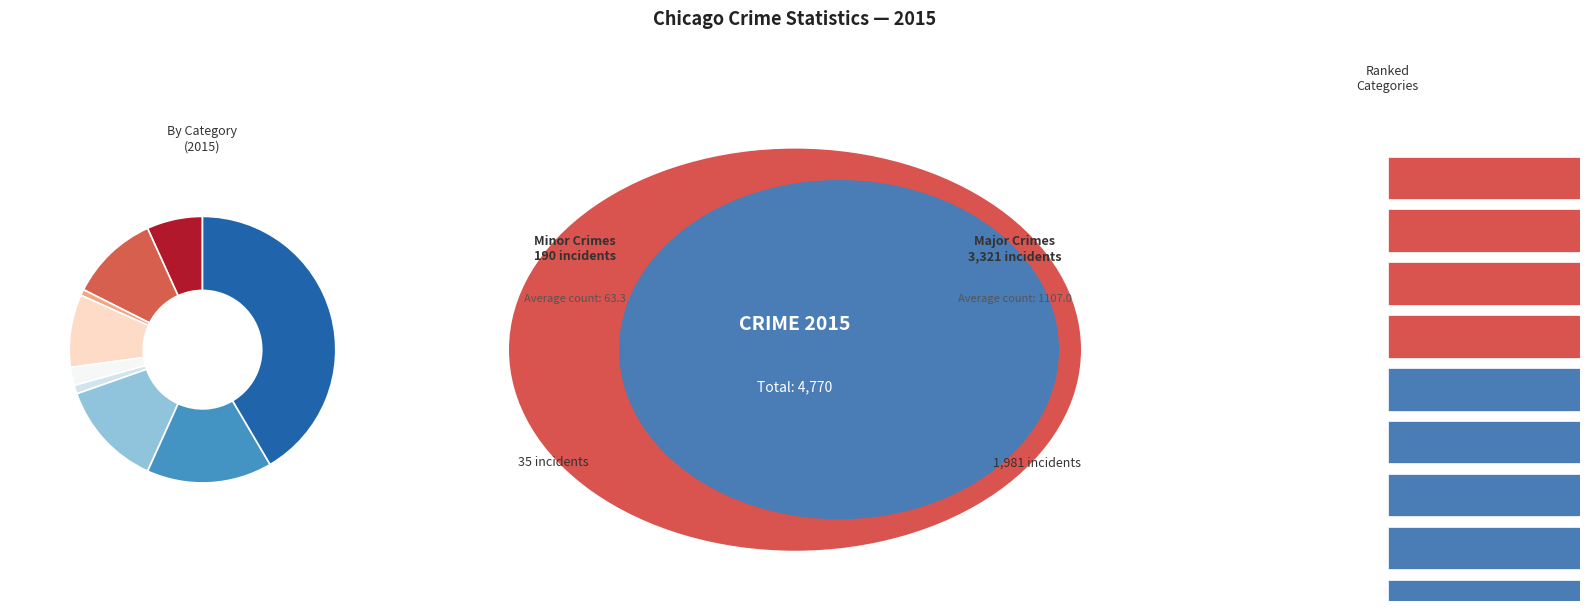

Combined, do Homicide and Aggravated Battery account for over 50%?

No